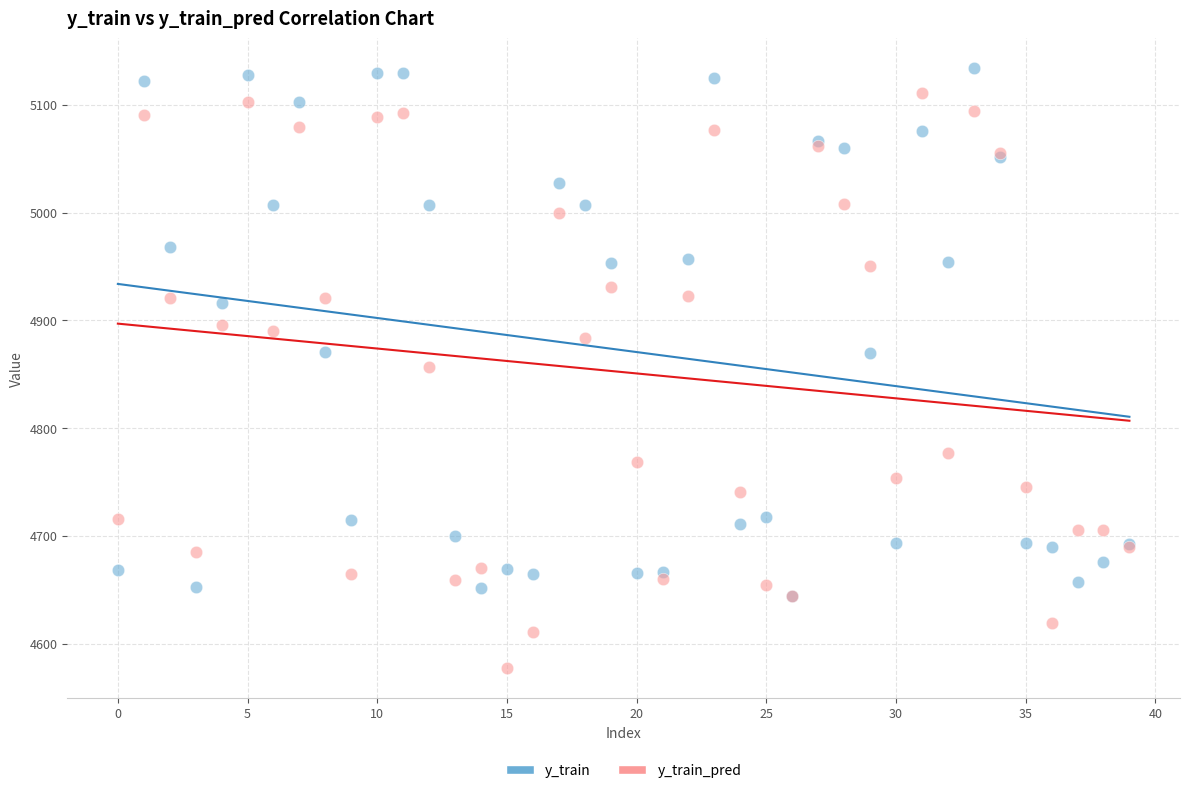

What are all the series names shown in the legend?

y_train, y_train_pred